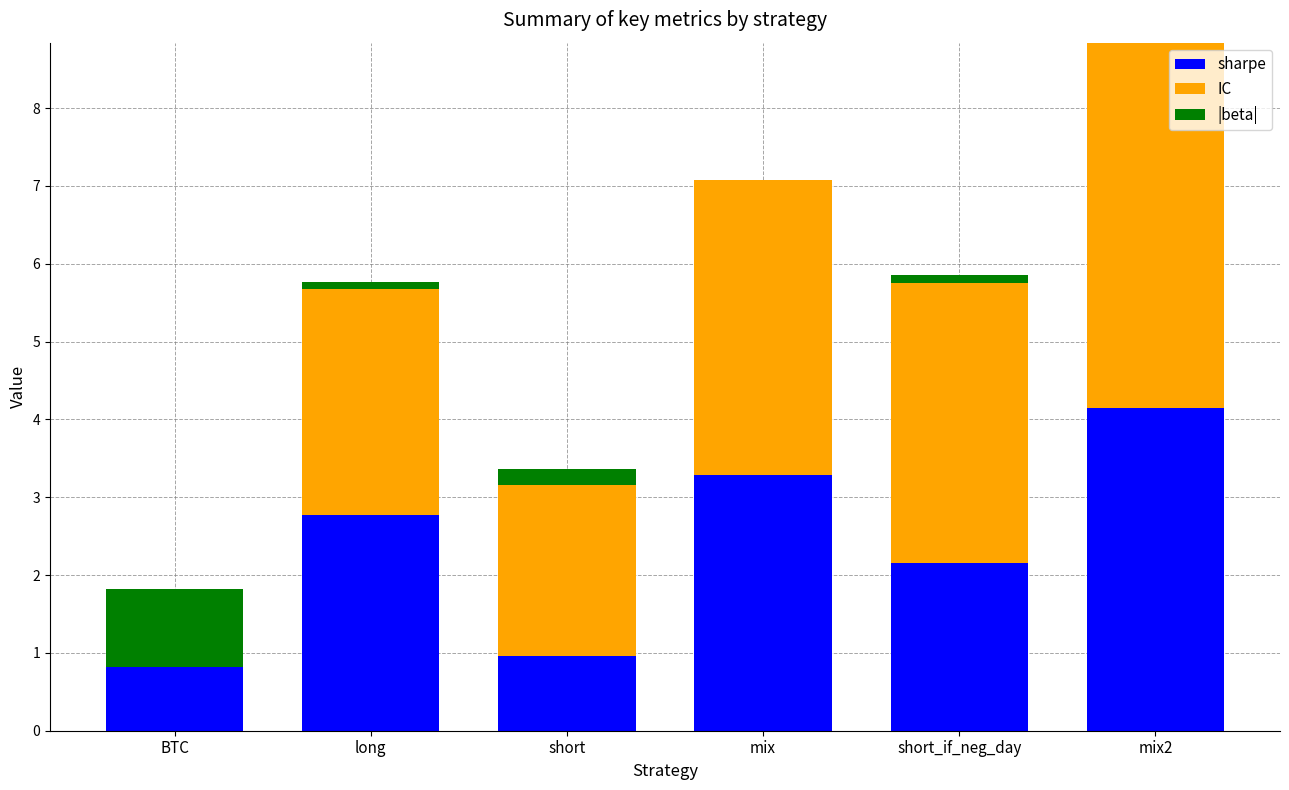

Where is sharpe nearest to the value 2?

short_if_neg_day